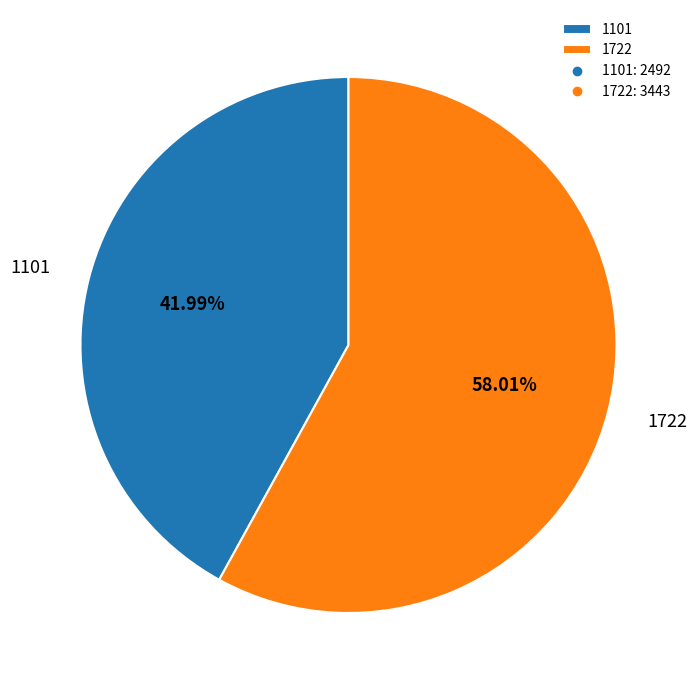

How many slices are in this pie chart?

2